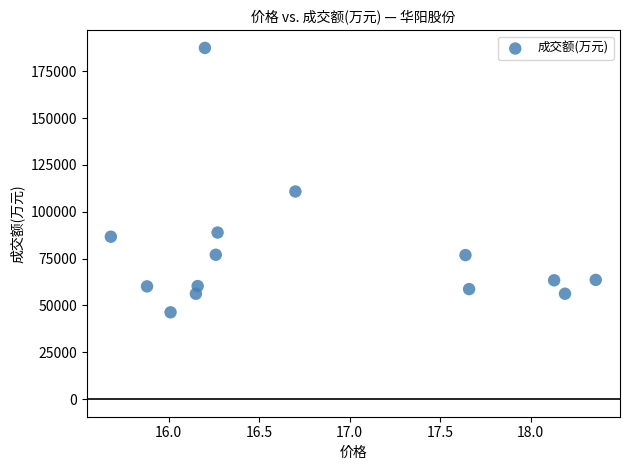

What Y value in the scatter plot is closest to 116911?

110842